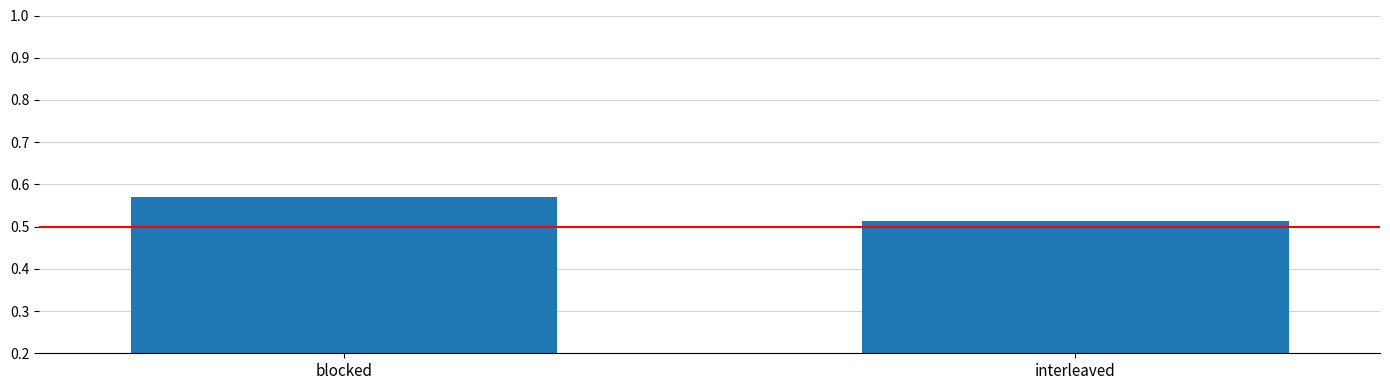

Which has a higher value, blocked or interleaved?

blocked